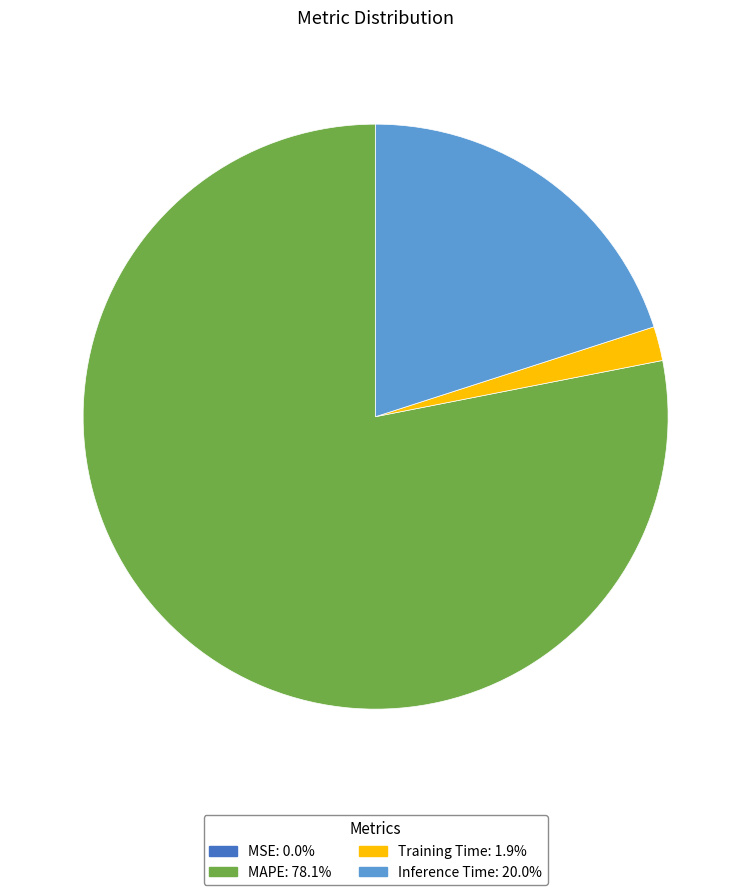

Does any single category account for the majority?

Yes